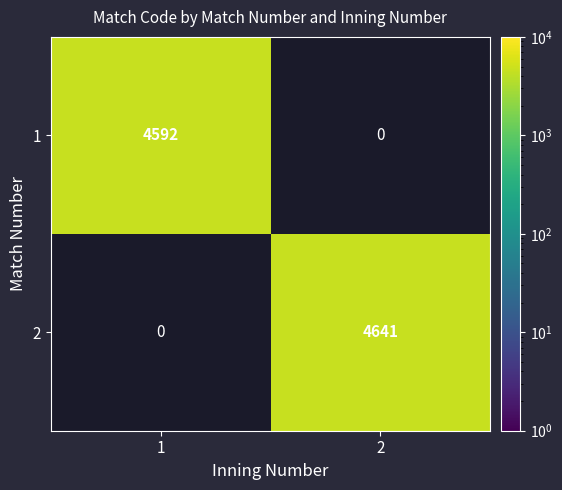

True or false: 1 has a value of 2315 at 1.

False